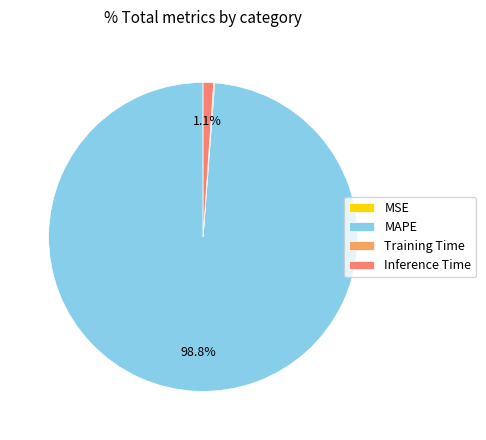

Which slice is the largest?

MAPE